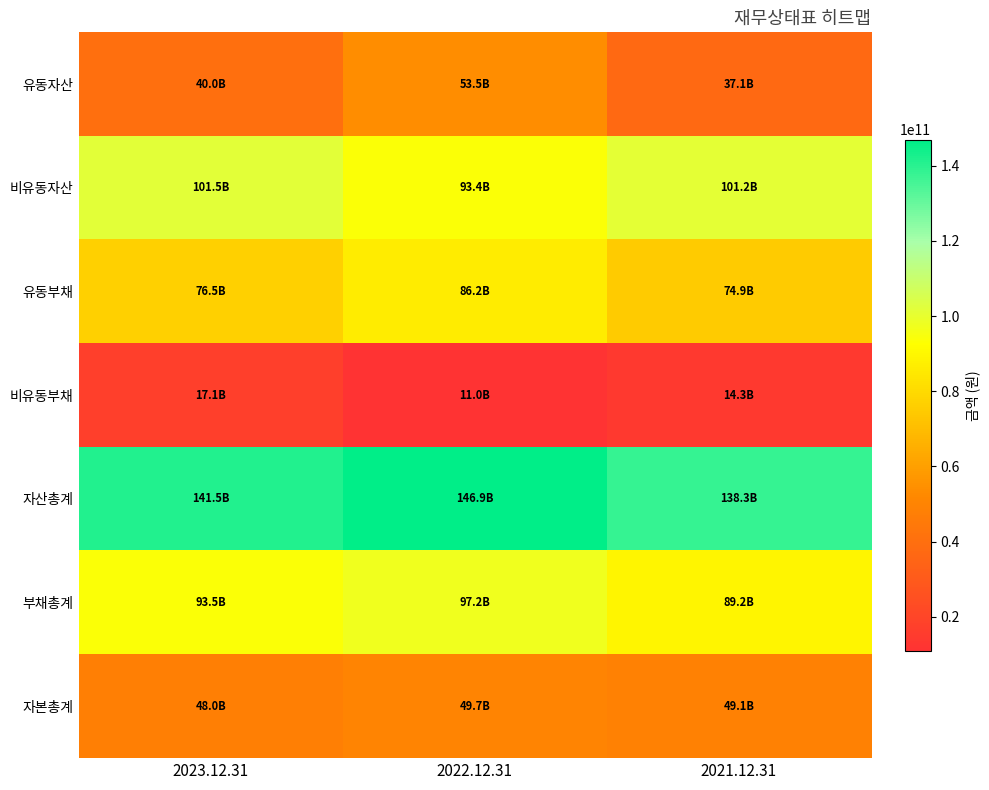

Reading left to right, what are all the values shown in this chart?

유동자산: 2023.12.31=40032170887	2022.12.31=53491518600	2021.12.31=37101367487
비유동자산: 2023.12.31=101504742897	2022.12.31=93413587972	2021.12.31=101236038345
유동부채: 2023.12.31=76482501482	2022.12.31=86171455089	2021.12.31=74924953491
비유동부채: 2023.12.31=17055447189	2022.12.31=10987485407	2021.12.31=14266619416
자산총계: 2023.12.31=141536913784	2022.12.31=146905106572	2021.12.31=138337405832
부채총계: 2023.12.31=93537948671	2022.12.31=97158940496	2021.12.31=89191572907
자본총계: 2023.12.31=47998965113	2022.12.31=49746166076	2021.12.31=49145832925